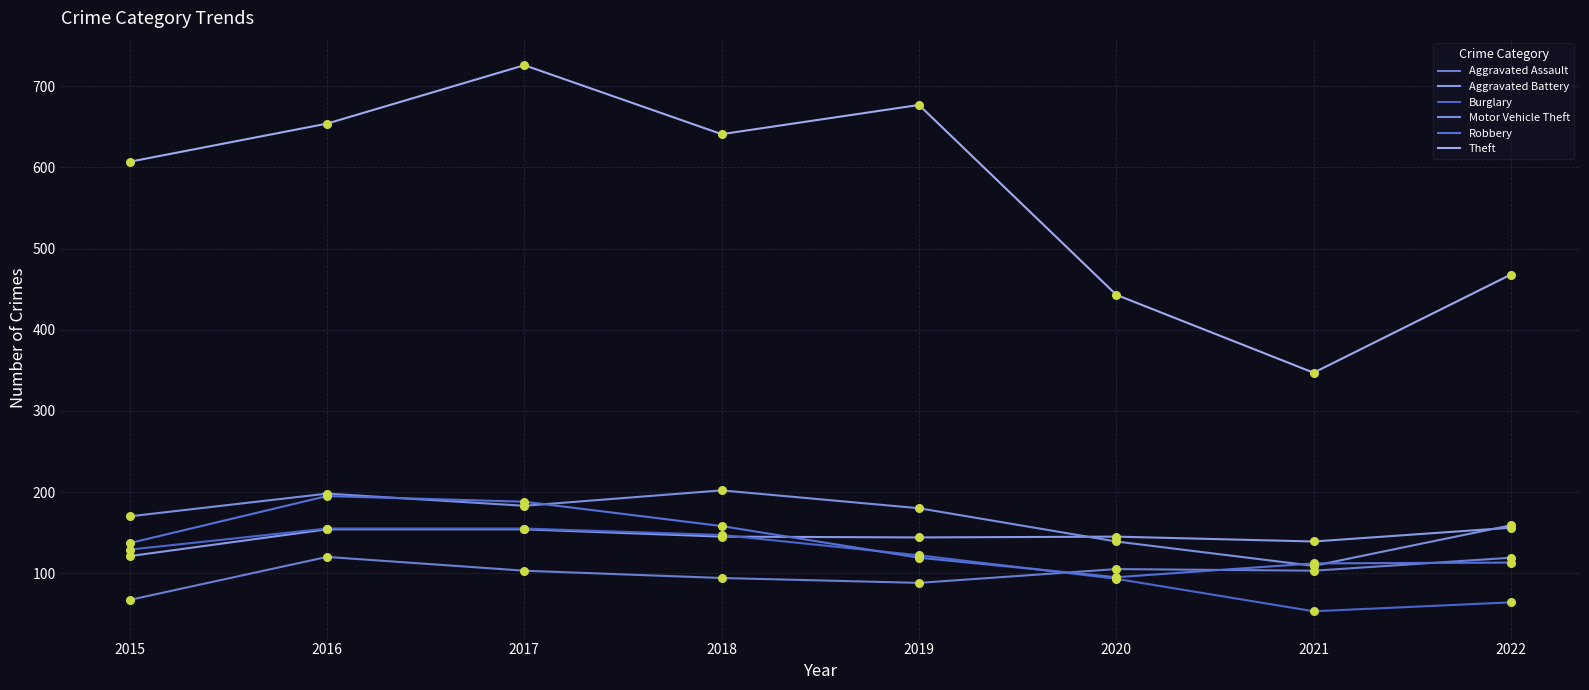

Is the value of Robbery at 2018 greater than the value of Aggravated Assault at 2019?

Yes